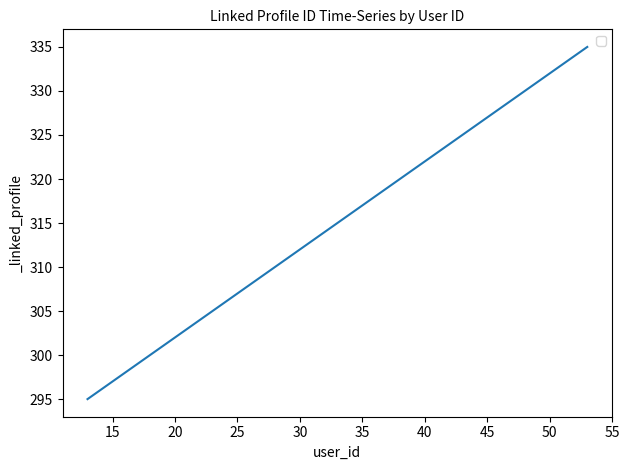

What is the minimum value shown in the chart?

295